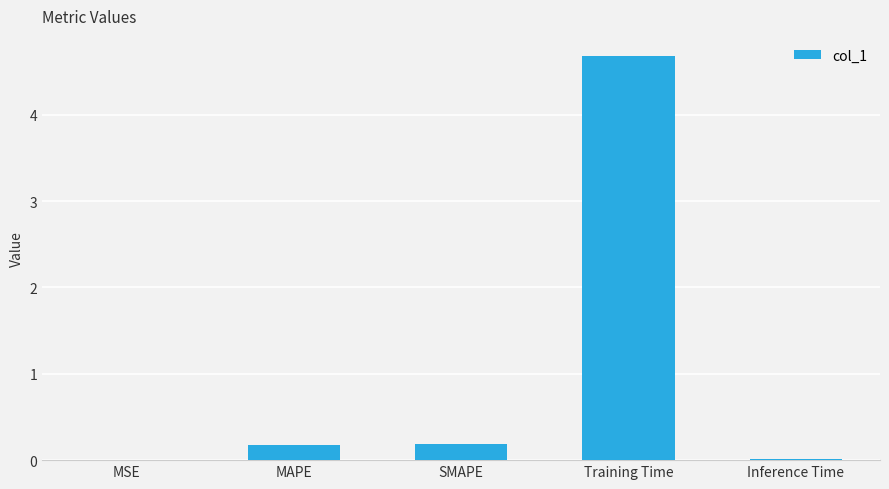

What is the sum of all values?

5.1